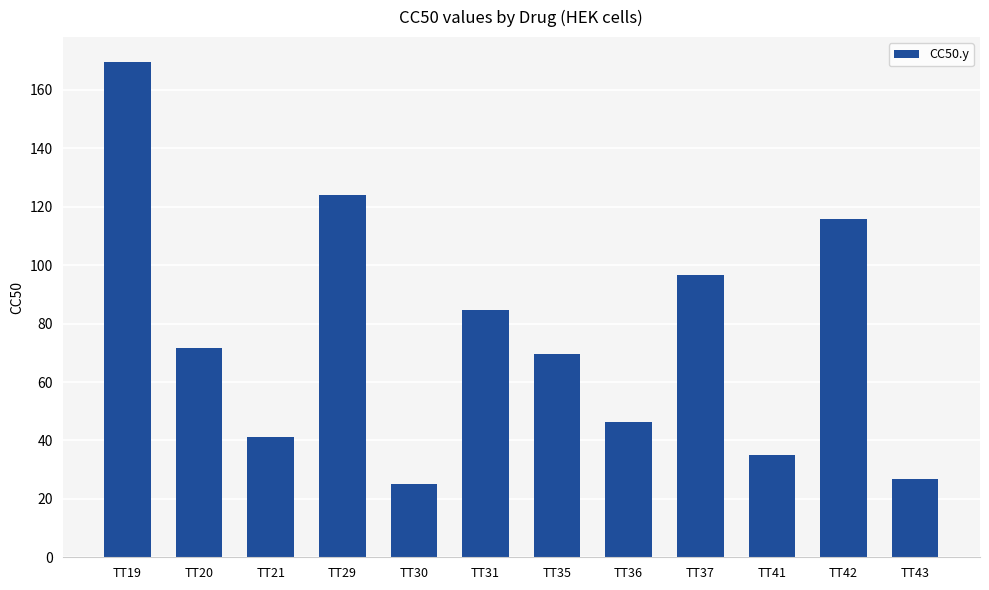

What is the ratio of the value at TT31 to the value at TT30?

3.4